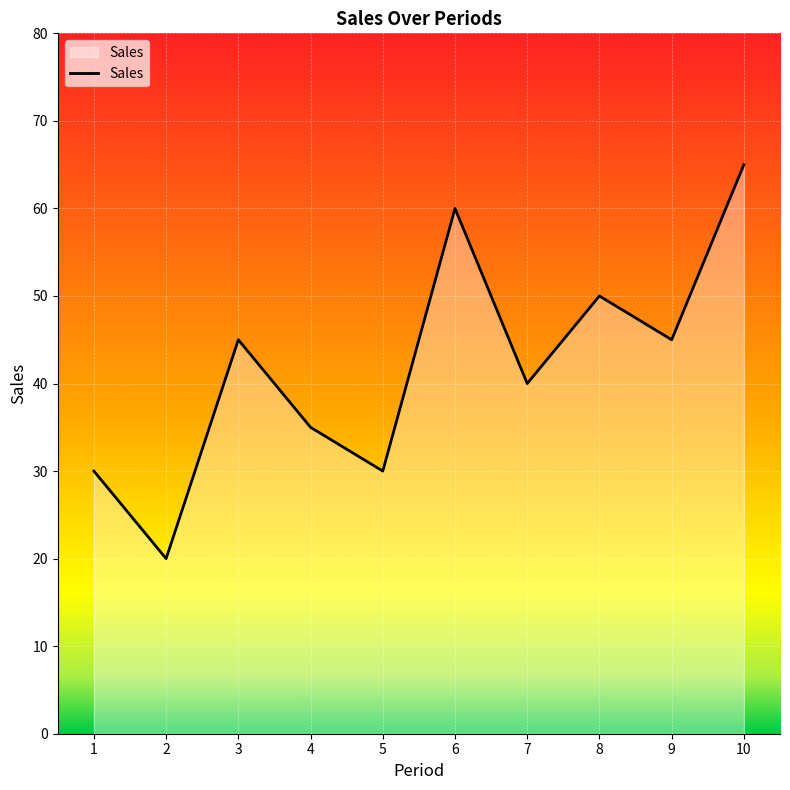

Is it true that the value at 2 is 20?

True